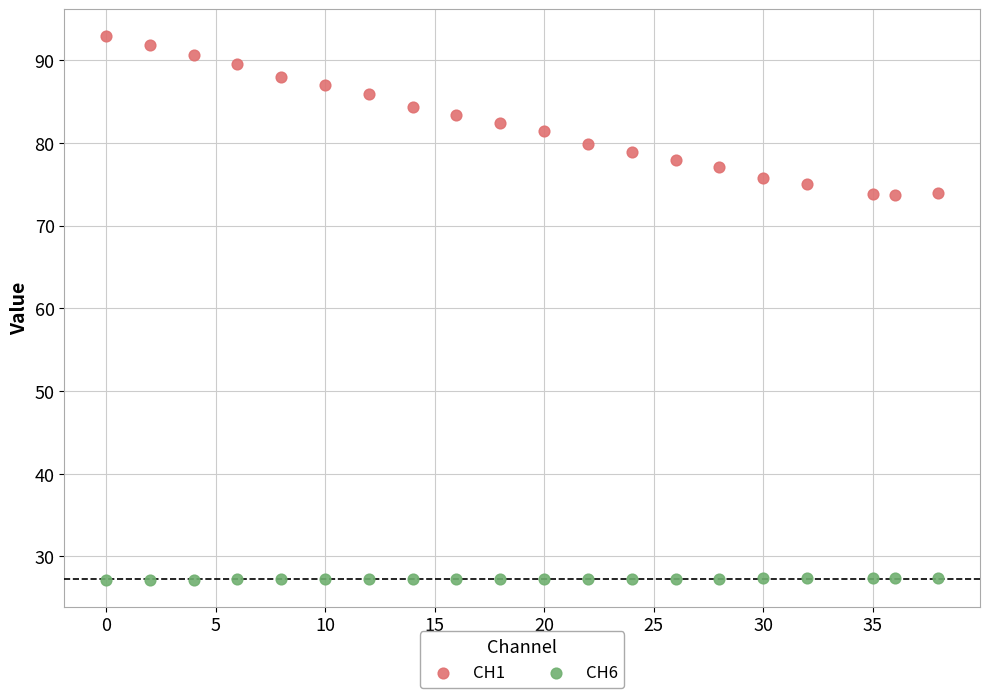

Across all data points, what is the range of Y values (max minus min)?

65.7